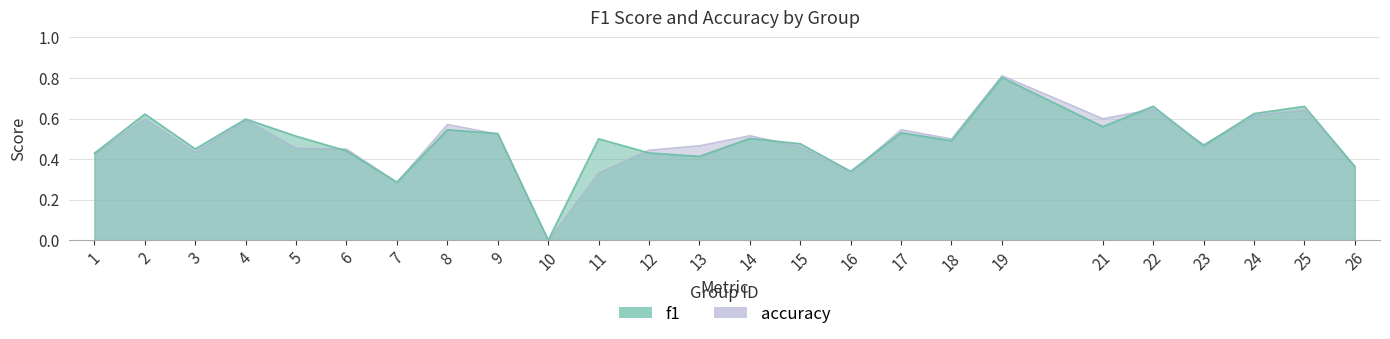

What is the sum of all f1 values?

12.2